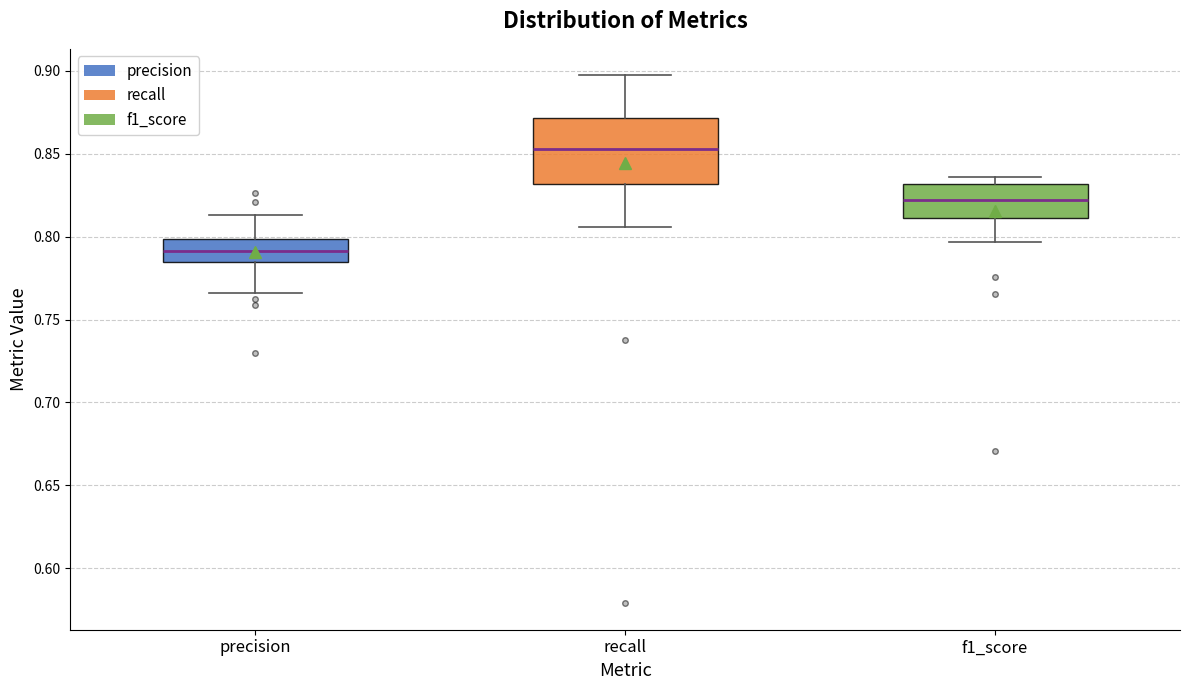

Comparing the boxes themselves (not the whiskers), which one is the tallest?

recall